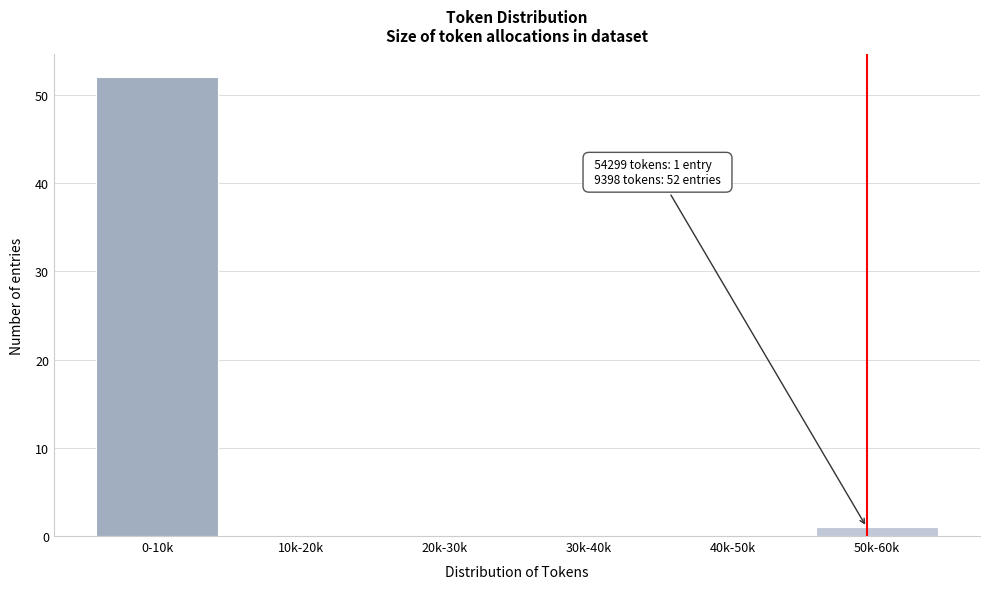

Reading left to right, what are all the values shown in this chart?

0-10k=52	10k-20k=0	20k-30k=0	30k-40k=0	40k-50k=0	50k-60k=1